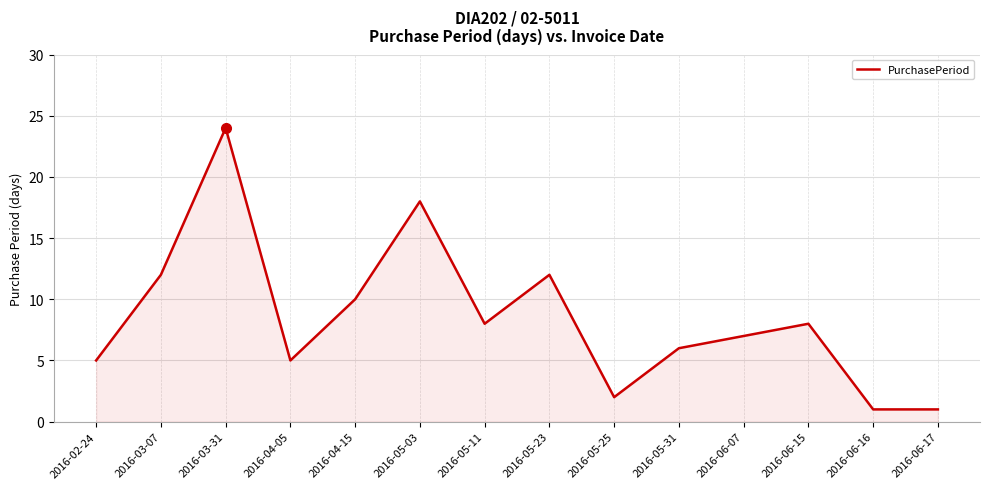

What is the difference between the second highest and minimum values?

17